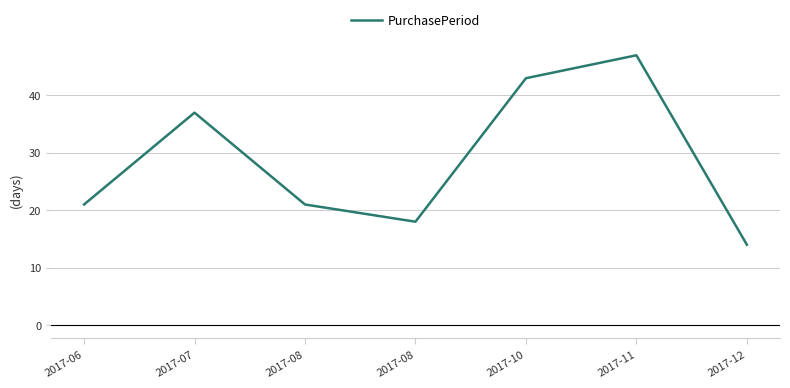

What is the difference between the values at 2017-12 and 2017-11?

33